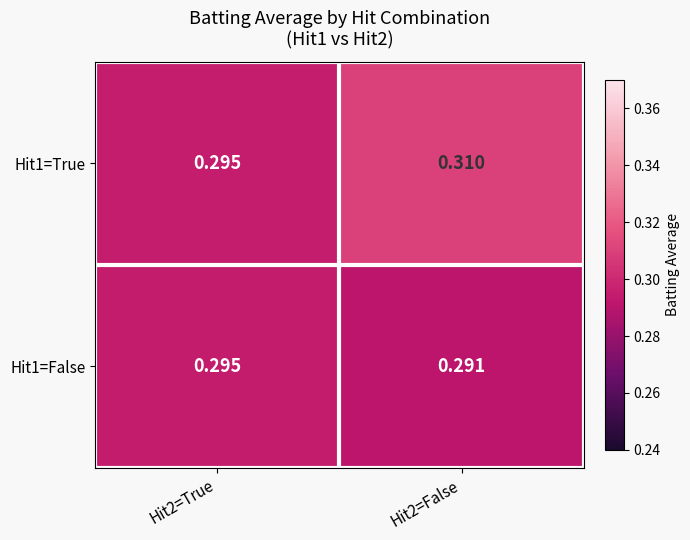

Is the value of Hit1=False at Hit2=False greater than the value of Hit1=True at Hit2=True?

No